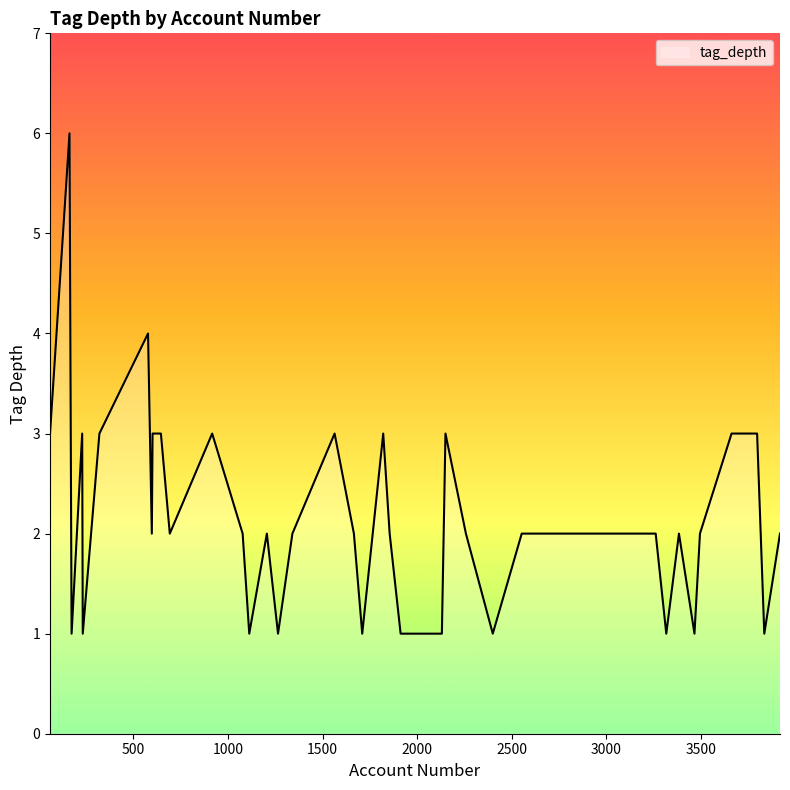

What is the difference between the maximum and minimum values?

5